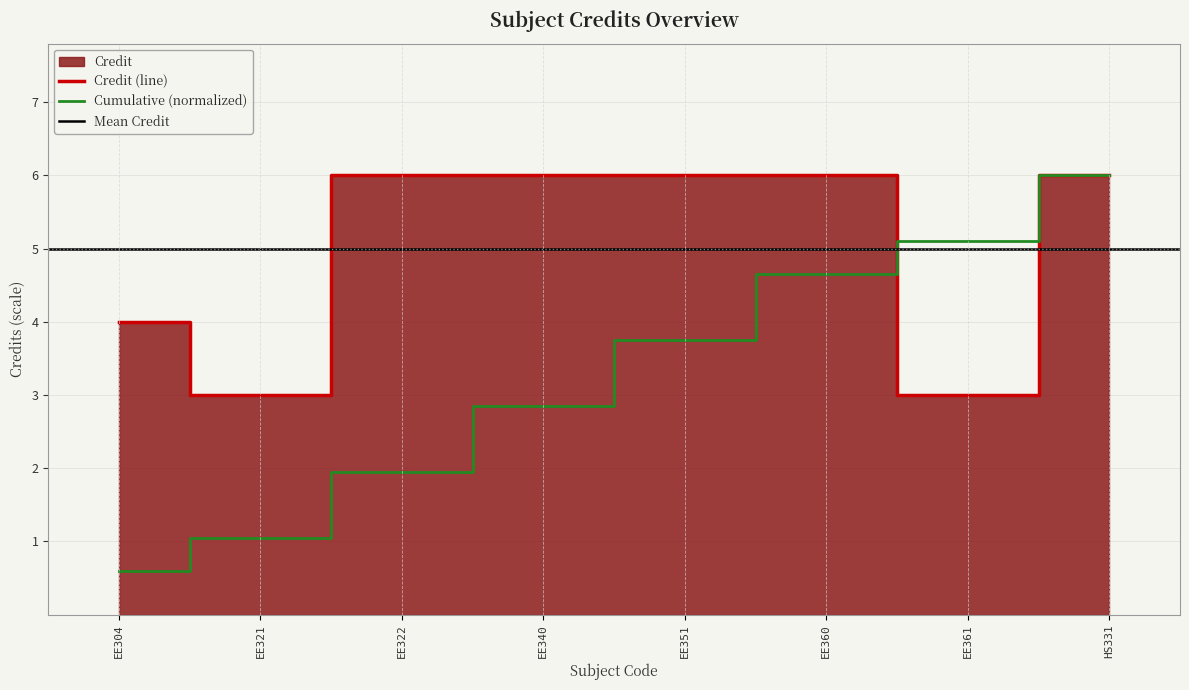

Rank the categories by value from highest to lowest.

EE322, EE340, EE351, EE360, HS331, EE304, EE321, EE361